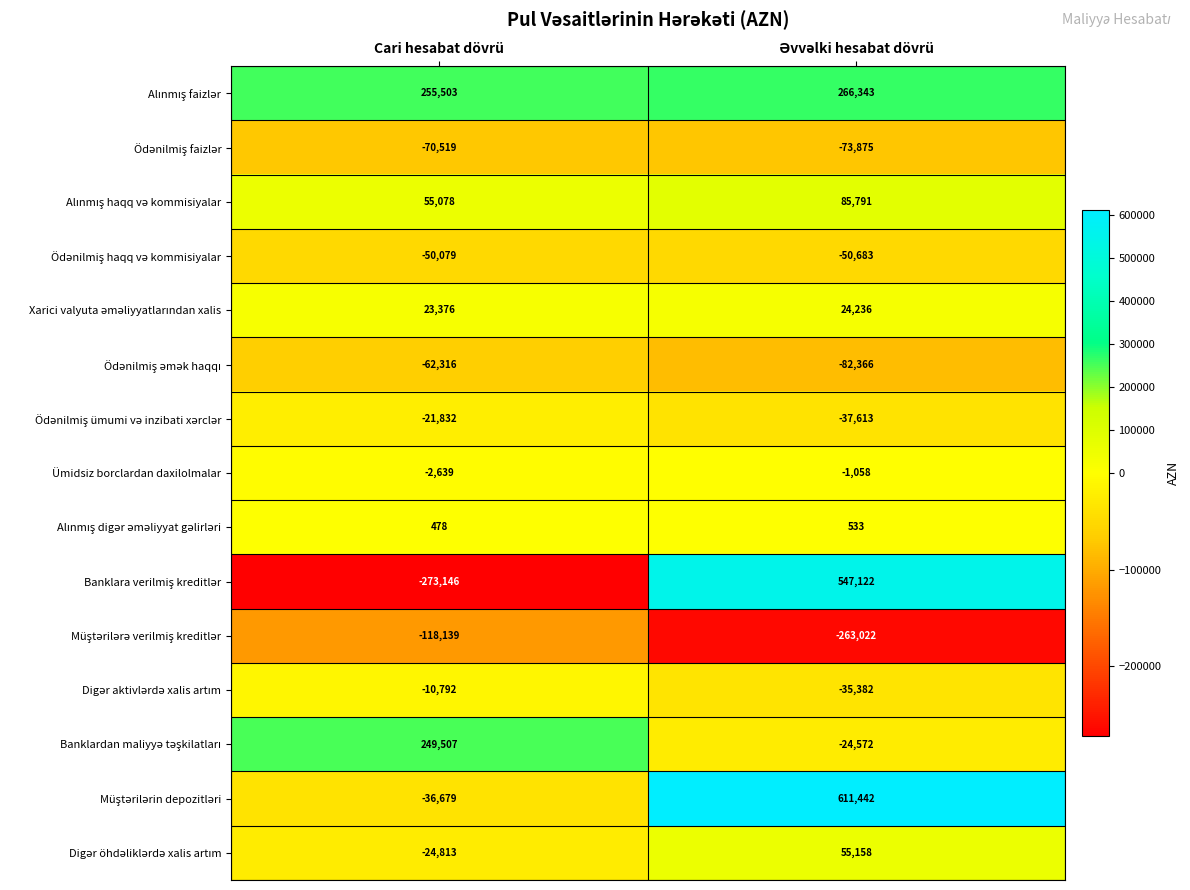

What is the total value across all series at Cari hesabat dövrü?

-87012